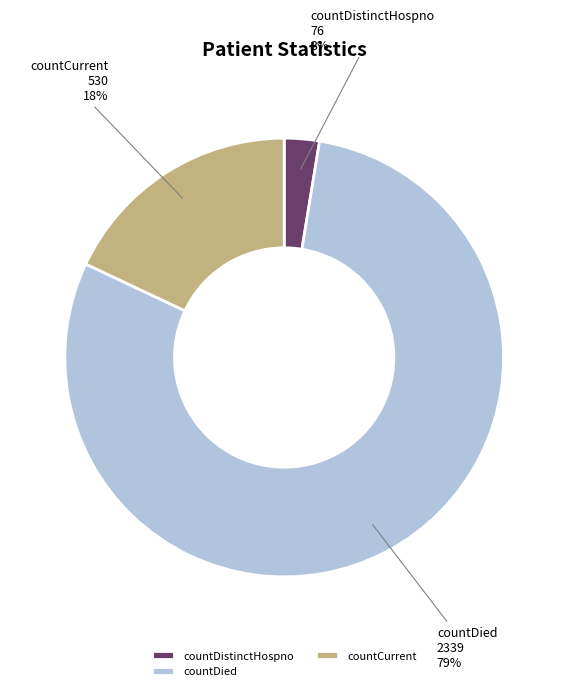

What is the majority slice?

countDied